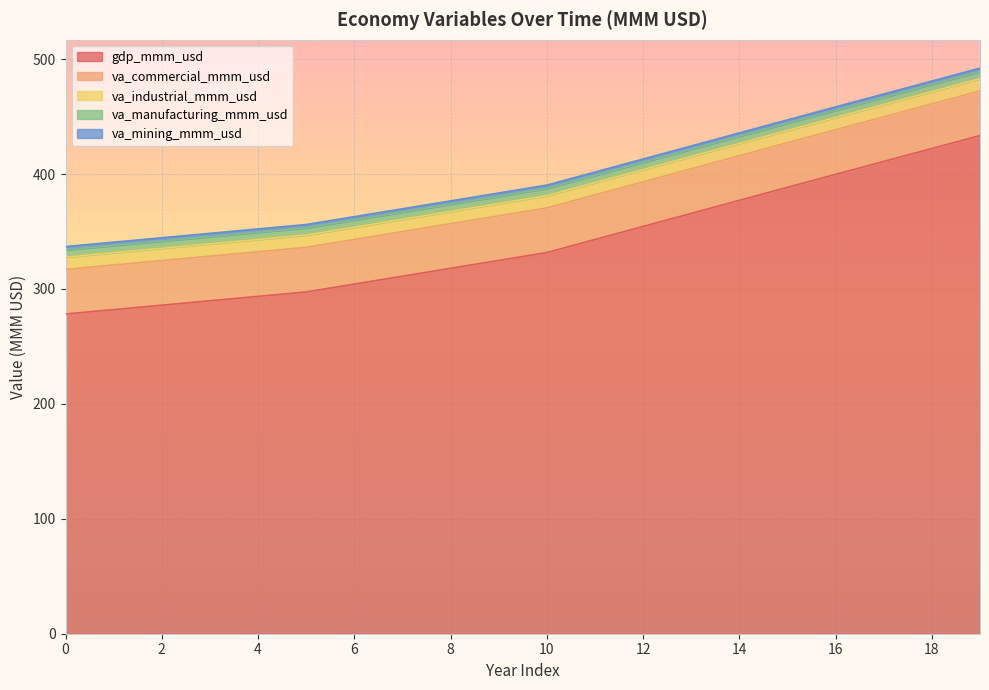

True or false: gdp_mmm_usd and va_industrial_mmm_usd cross at least once.

False